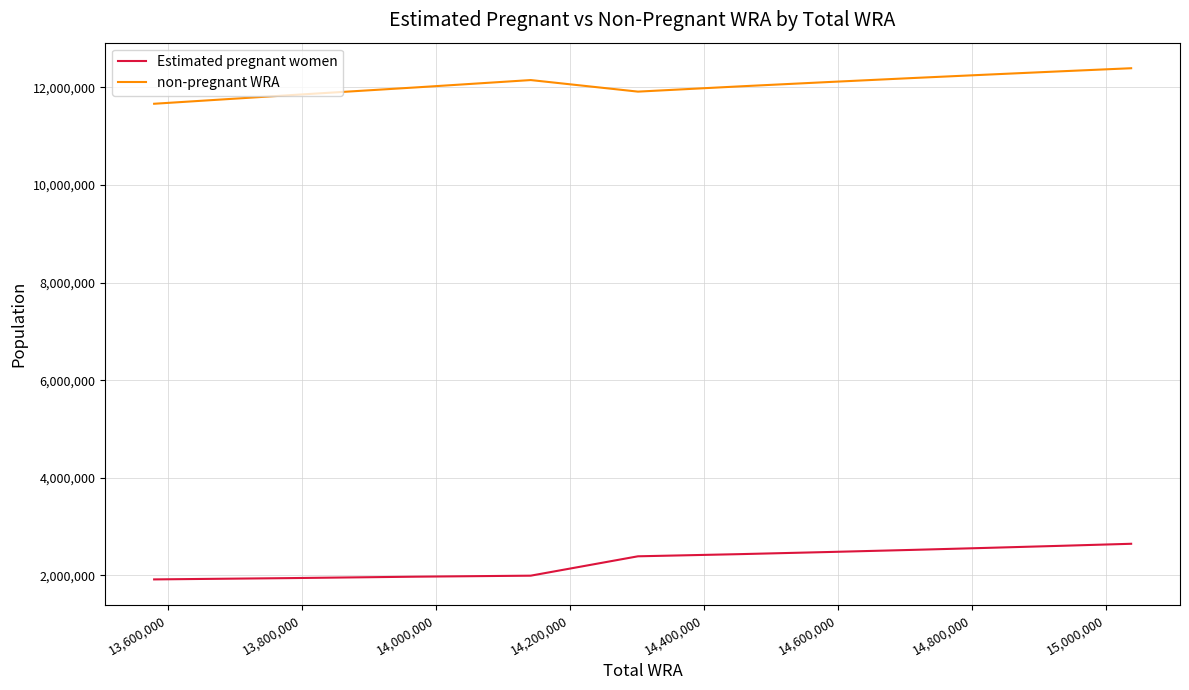

How many lines are shown in the chart?

2